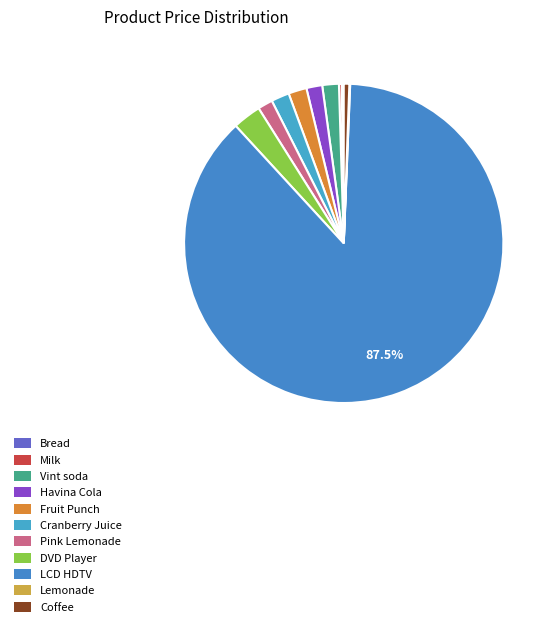

To the nearest percent, what portion does Havina Cola represent?

2%